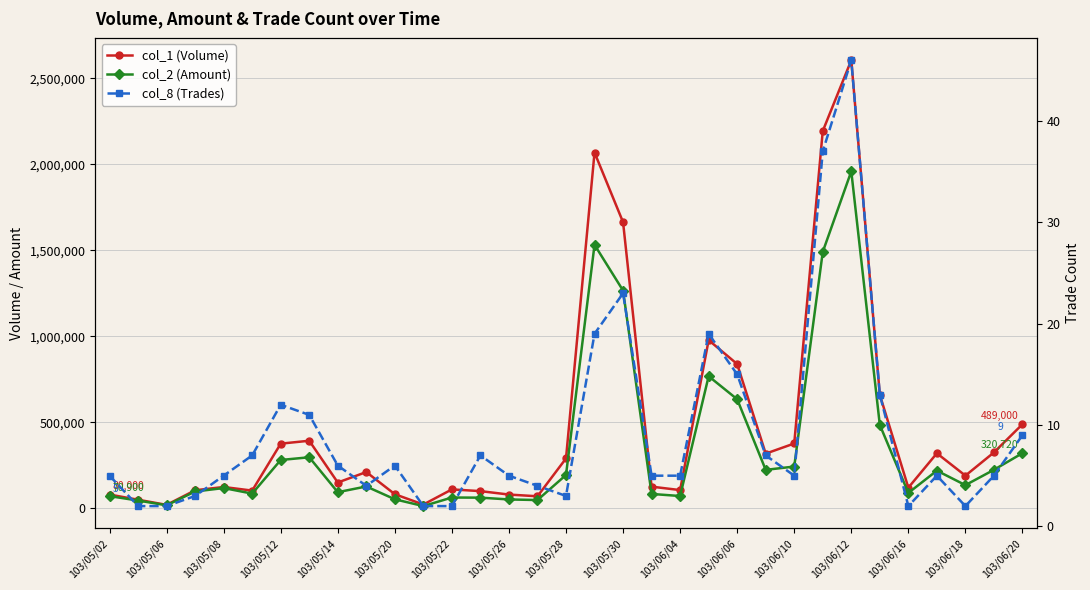

Is the value of col_1 (Volume) at 23 greater than the value of col_8 (Trades) at 103/05/20?

Yes